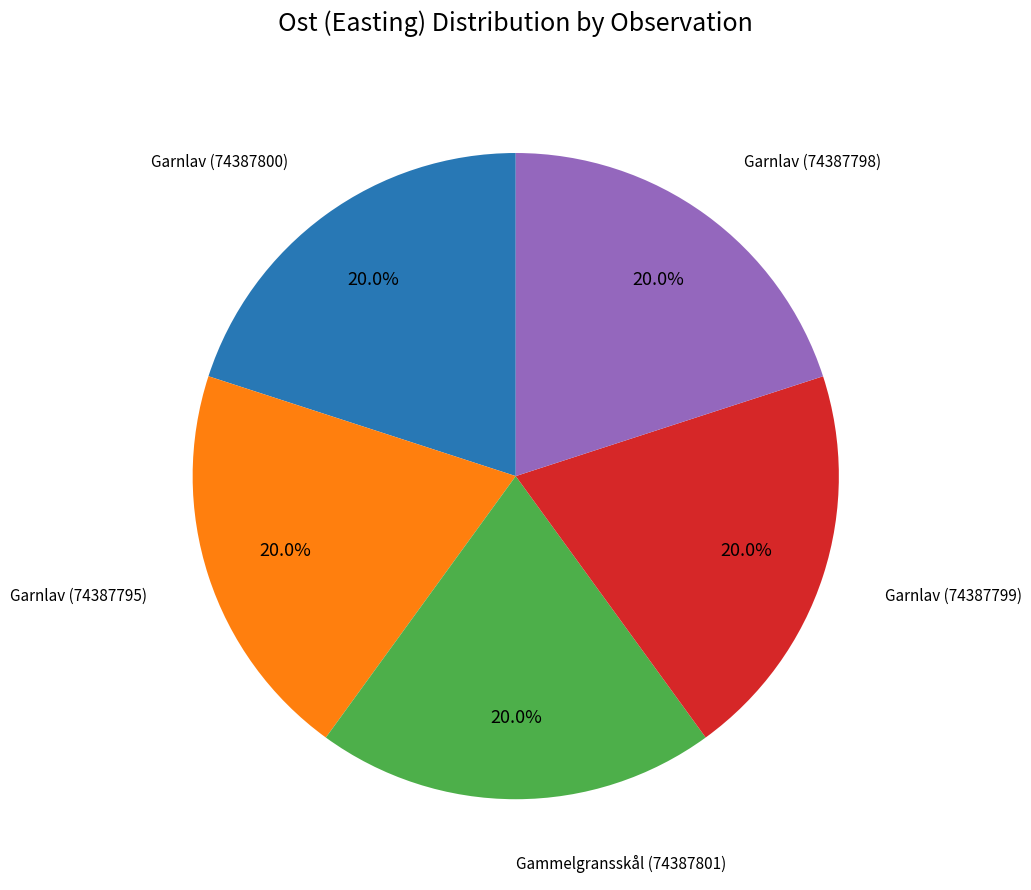

To the nearest percent, what is the average slice percentage?

20%